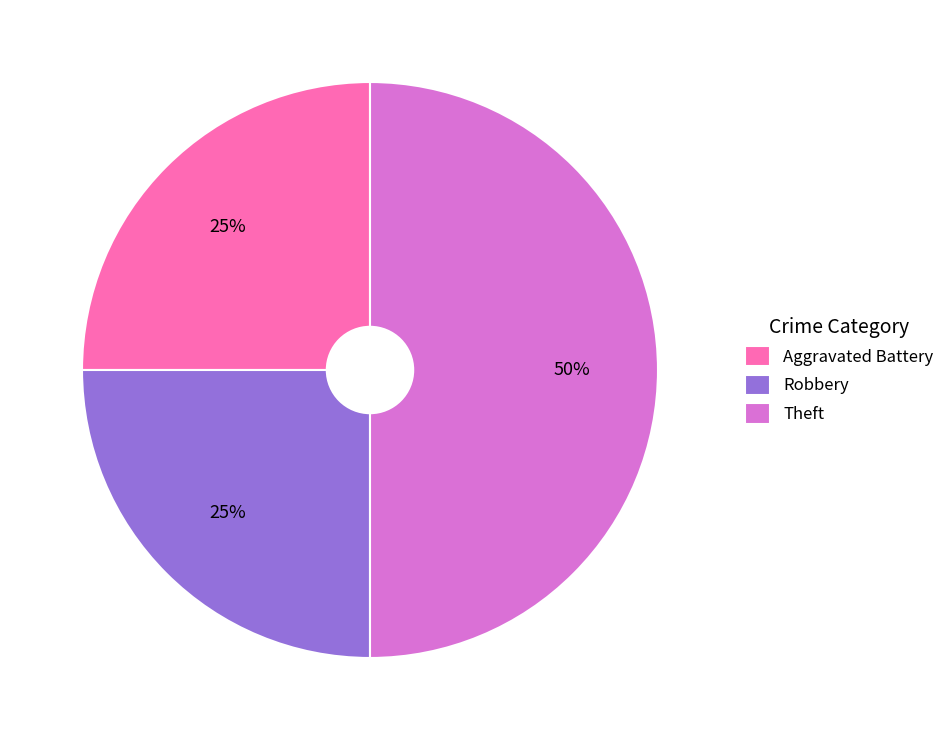

Which category has the biggest portion of the pie?

Theft